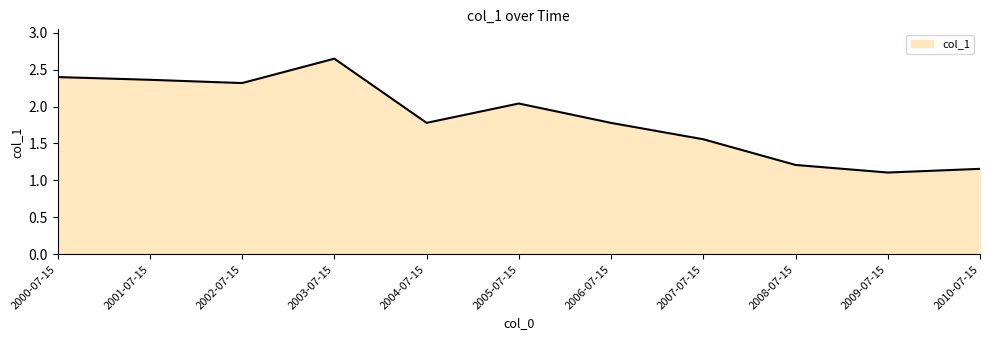

What value does the data have at 2006-07-15?

1.8